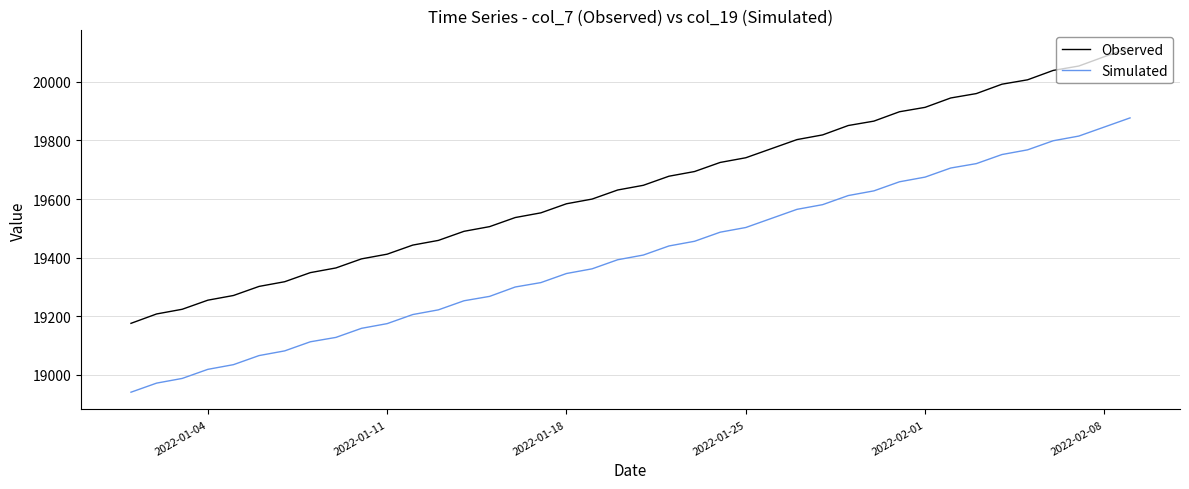

Which series has the largest total across all categories?

Observed